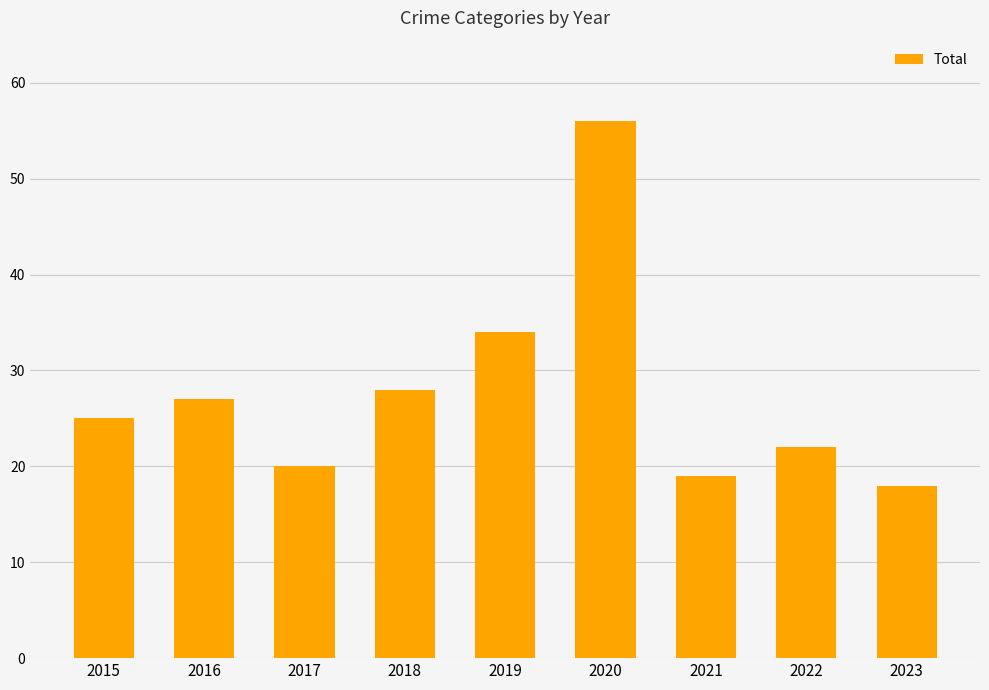

Rank the categories by value from highest to lowest.

2020, 2019, 2018, 2016, 2015, 2022, 2017, 2021, 2023